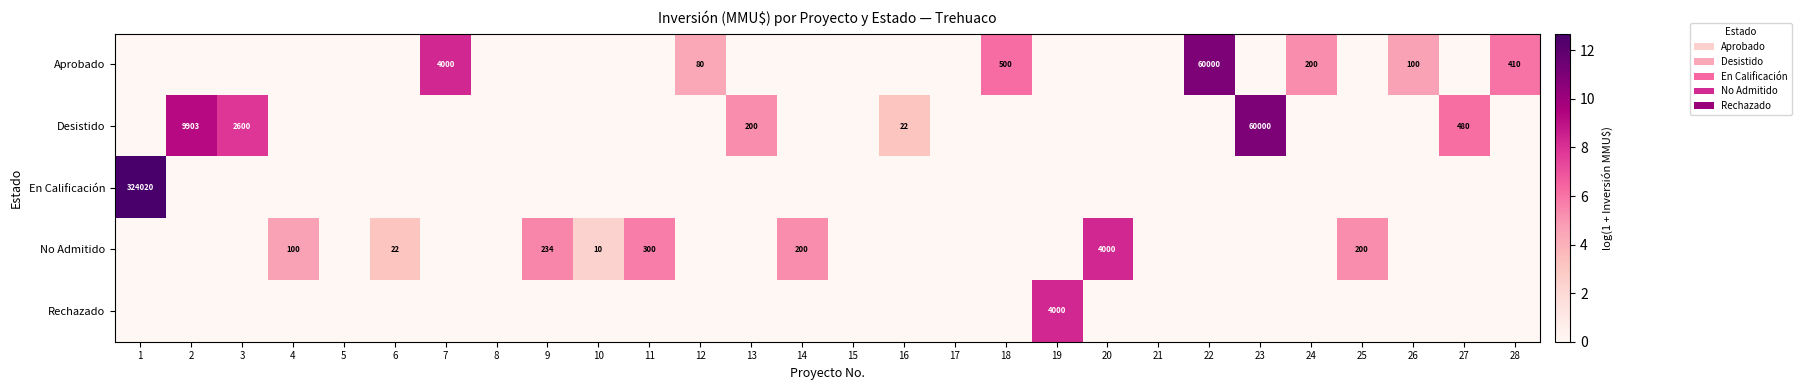

The value of Aprobado at 12 is 122. True or false?

False